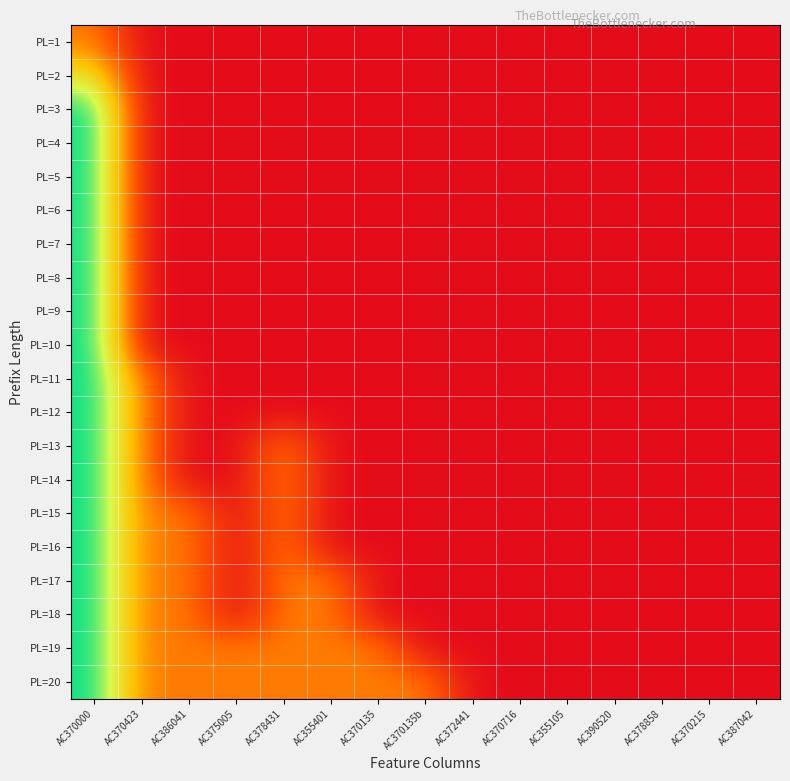

Reading left to right, what are all the values shown in this chart?

PL=1: AC370000=1	AC370423=0	AC386041=0	AC375005=0	AC378431=0	AC355401=0	AC370135=0	AC370135b=0	AC372441=0	AC370716=0	AC355105=0	AC390520=0	AC378858=0	AC370215=0	AC387042=0
PL=2: AC370000=2	AC370423=0	AC386041=0	AC375005=0	AC378431=0	AC355401=0	AC370135=0	AC370135b=0	AC372441=0	AC370716=0	AC355105=0	AC390520=0	AC378858=0	AC370215=0	AC387042=0
PL=3: AC370000=3	AC370423=0	AC386041=0	AC375005=0	AC378431=0	AC355401=0	AC370135=0	AC370135b=0	AC372441=0	AC370716=0	AC355105=0	AC390520=0	AC378858=0	AC370215=0	AC387042=0
PL=4: AC370000=3	AC370423=0	AC386041=0	AC375005=0	AC378431=0	AC355401=0	AC370135=0	AC370135b=0	AC372441=0	AC370716=0	AC355105=0	AC390520=0	AC378858=0	AC370215=0	AC387042=0
PL=5: AC370000=3	AC370423=0	AC386041=0	AC375005=0	AC378431=0	AC355401=0	AC370135=0	AC370135b=0	AC372441=0	AC370716=0	AC355105=0	AC390520=0	AC378858=0	AC370215=0	AC387042=0
PL=6: AC370000=3	AC370423=0	AC386041=0	AC375005=0	AC378431=0	AC355401=0	AC370135=0	AC370135b=0	AC372441=0	AC370716=0	AC355105=0	AC390520=0	AC378858=0	AC370215=0	AC387042=0
PL=7: AC370000=3	AC370423=0	AC386041=0	AC375005=0	AC378431=0	AC355401=0	AC370135=0	AC370135b=0	AC372441=0	AC370716=0	AC355105=0	AC390520=0	AC378858=0	AC370215=0	AC387042=0
PL=8: AC370000=3	AC370423=0	AC386041=0	AC375005=0	AC378431=0	AC355401=0	AC370135=0	AC370135b=0	AC372441=0	AC370716=0	AC355105=0	AC390520=0	AC378858=0	AC370215=0	AC387042=0
PL=9: AC370000=3	AC370423=0	AC386041=0	AC375005=0	AC378431=0	AC355401=0	AC370135=0	AC370135b=0	AC372441=0	AC370716=0	AC355105=0	AC390520=0	AC378858=0	AC370215=0	AC387042=0
PL=10: AC370000=3	AC370423=0	AC386041=0	AC375005=0	AC378431=0	AC355401=0	AC370135=0	AC370135b=0	AC372441=0	AC370716=0	AC355105=0	AC390520=0	AC378858=0	AC370215=0	AC387042=0
PL=11: AC370000=3	AC370423=1	AC386041=0	AC375005=0	AC378431=0	AC355401=0	AC370135=0	AC370135b=0	AC372441=0	AC370716=0	AC355105=0	AC390520=0	AC378858=0	AC370215=0	AC387042=0
PL=12: AC370000=3	AC370423=1	AC386041=0	AC375005=0	AC378431=0	AC355401=0	AC370135=0	AC370135b=0	AC372441=0	AC370716=0	AC355105=0	AC390520=0	AC378858=0	AC370215=0	AC387042=0
PL=13: AC370000=3	AC370423=1	AC386041=0	AC375005=0	AC378431=1	AC355401=0	AC370135=0	AC370135b=0	AC372441=0	AC370716=0	AC355105=0	AC390520=0	AC378858=0	AC370215=0	AC387042=0
PL=14: AC370000=3	AC370423=1	AC386041=0	AC375005=0	AC378431=1	AC355401=0	AC370135=0	AC370135b=0	AC372441=0	AC370716=0	AC355105=0	AC390520=0	AC378858=0	AC370215=0	AC387042=0
PL=15: AC370000=3	AC370423=1	AC386041=1	AC375005=0	AC378431=1	AC355401=0	AC370135=0	AC370135b=0	AC372441=0	AC370716=0	AC355105=0	AC390520=0	AC378858=0	AC370215=0	AC387042=0
PL=16: AC370000=3	AC370423=1	AC386041=1	AC375005=0	AC378431=1	AC355401=0	AC370135=0	AC370135b=0	AC372441=0	AC370716=0	AC355105=0	AC390520=0	AC378858=0	AC370215=0	AC387042=0
PL=17: AC370000=3	AC370423=1	AC386041=1	AC375005=0	AC378431=1	AC355401=1	AC370135=0	AC370135b=0	AC372441=0	AC370716=0	AC355105=0	AC390520=0	AC378858=0	AC370215=0	AC387042=0
PL=18: AC370000=3	AC370423=1	AC386041=1	AC375005=0	AC378431=1	AC355401=1	AC370135=0	AC370135b=0	AC372441=0	AC370716=0	AC355105=0	AC390520=0	AC378858=0	AC370215=0	AC387042=0
PL=19: AC370000=3	AC370423=1	AC386041=1	AC375005=1	AC378431=1	AC355401=1	AC370135=1	AC370135b=0	AC372441=0	AC370716=0	AC355105=0	AC390520=0	AC378858=0	AC370215=0	AC387042=0
PL=20: AC370000=3	AC370423=1	AC386041=1	AC375005=1	AC378431=1	AC355401=1	AC370135=1	AC370135b=1	AC372441=0	AC370716=0	AC355105=0	AC390520=0	AC378858=0	AC370215=0	AC387042=0